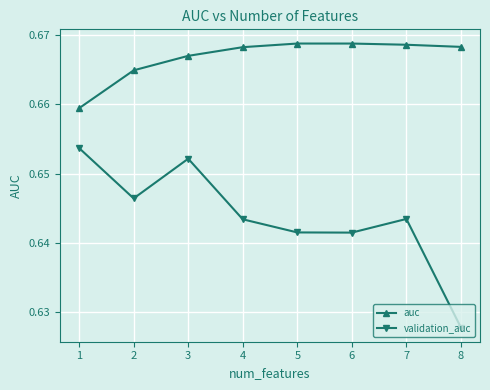

Which category has the lowest value in the validation_auc series?

8